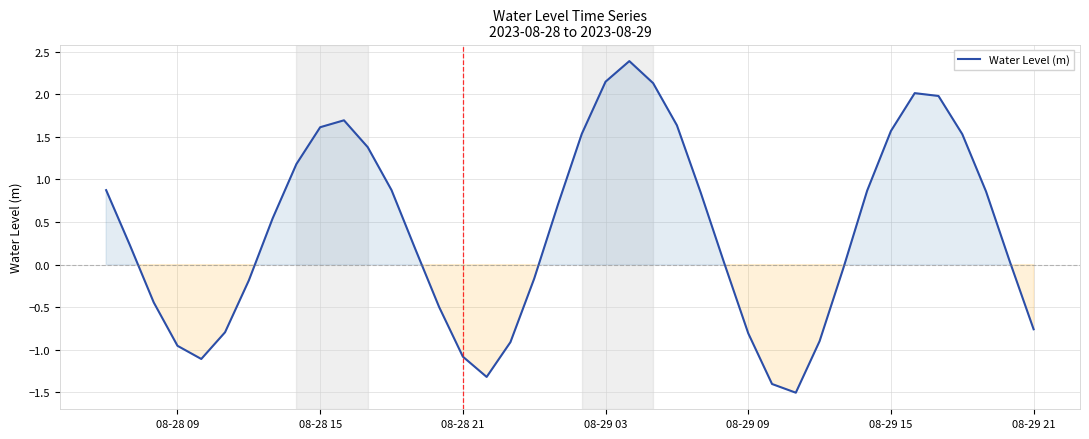

How many lines are shown in the chart?

1